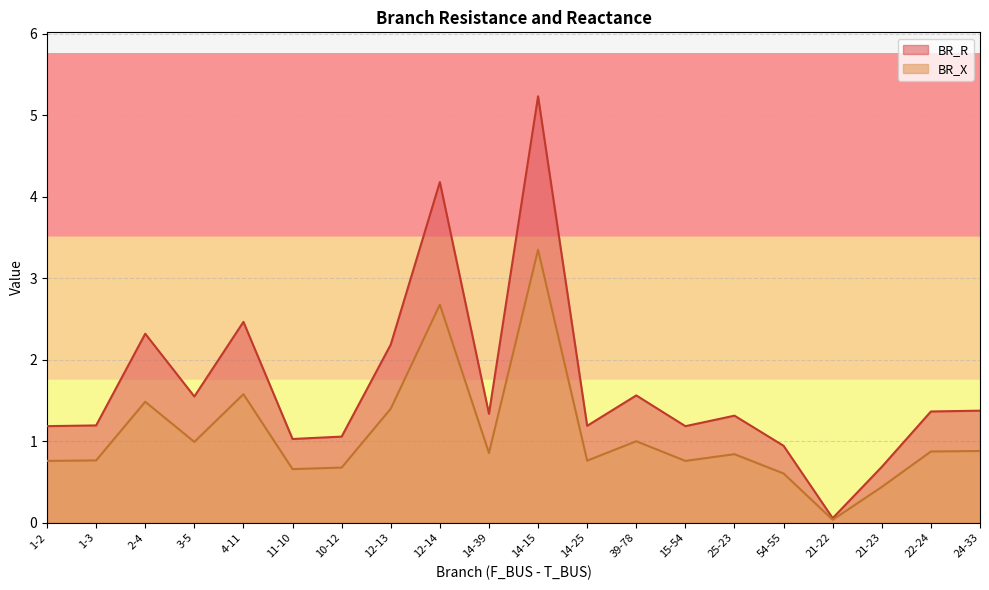

What are all the series names shown in the legend?

BR_R, BR_X